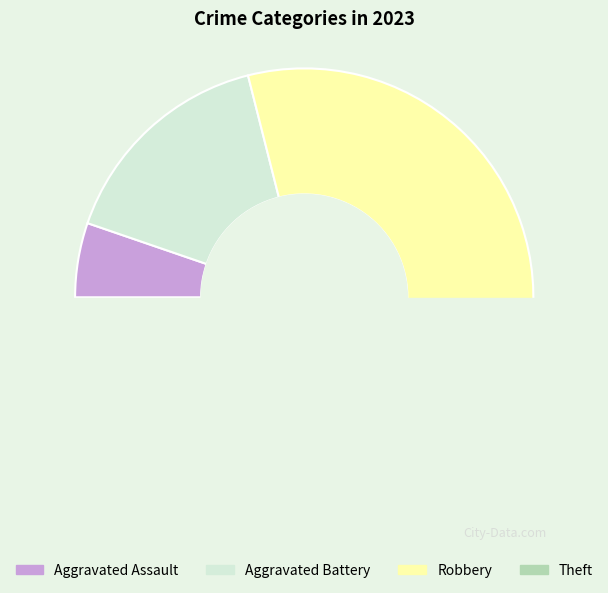

Is there a majority slice in this chart?

No